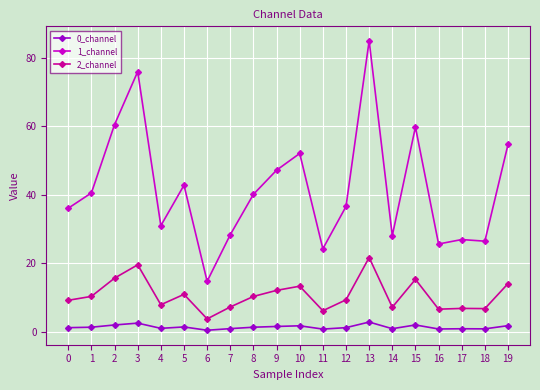

Which series has the widest spread of values?

1_channel